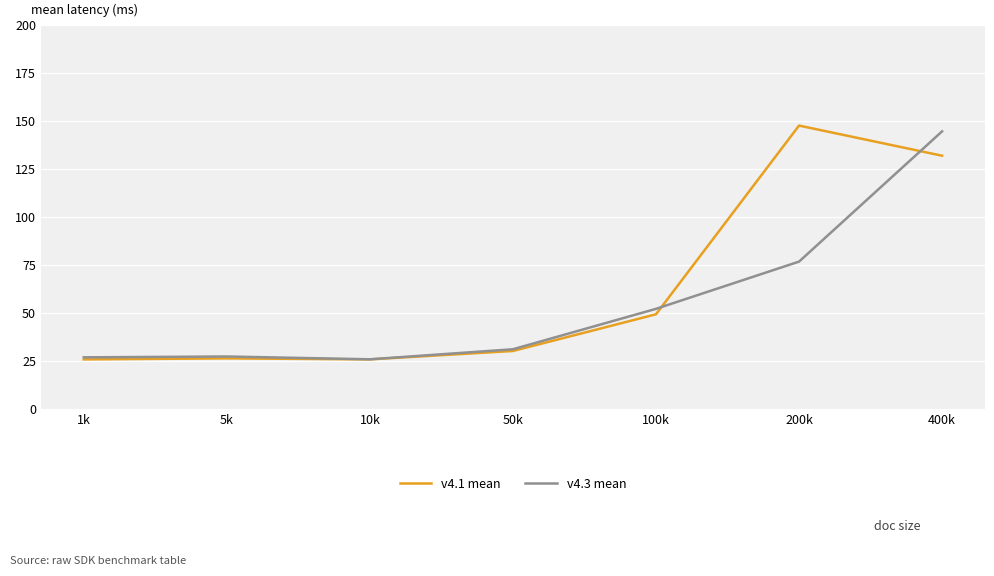

At which category does v4.3 mean reach its first local peak?

5k